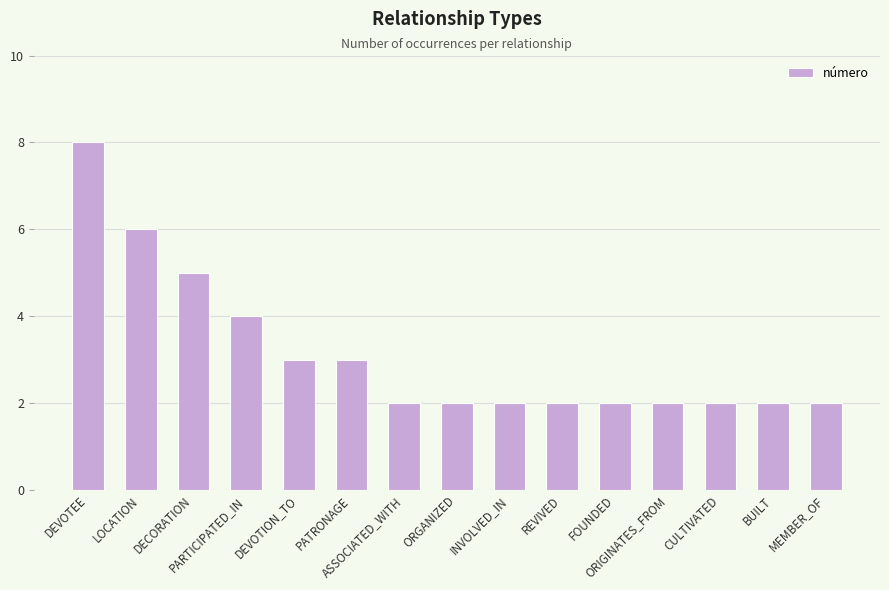

Count the values in the range 2 to 4.

12